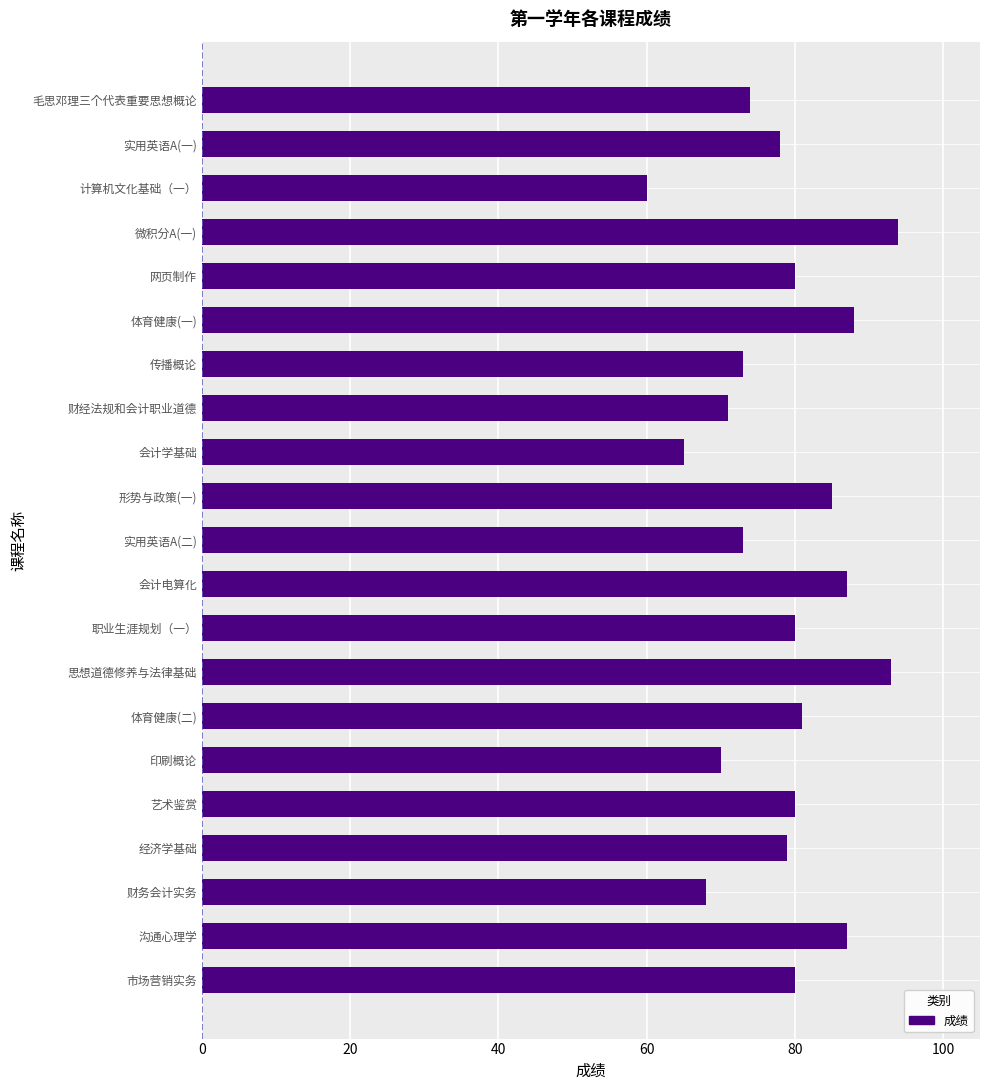

What is the label of the 19th bar from the bottom?

计算机文化基础（一）